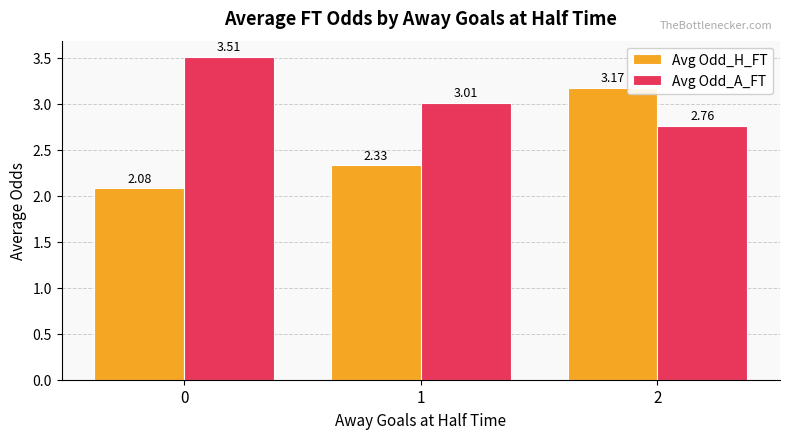

List the labels in order of Avg Odd_A_FT value, smallest first.

2, 1, 0